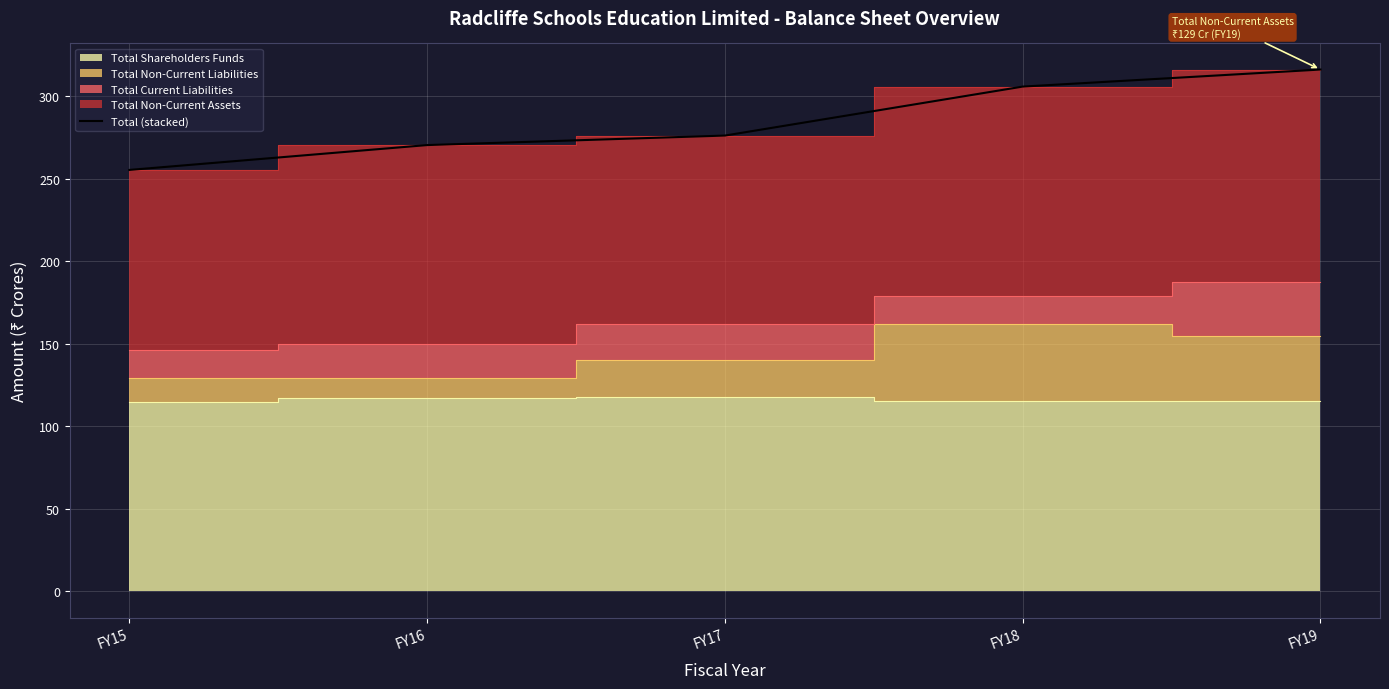

At which label is the value closest to 285?

FY17